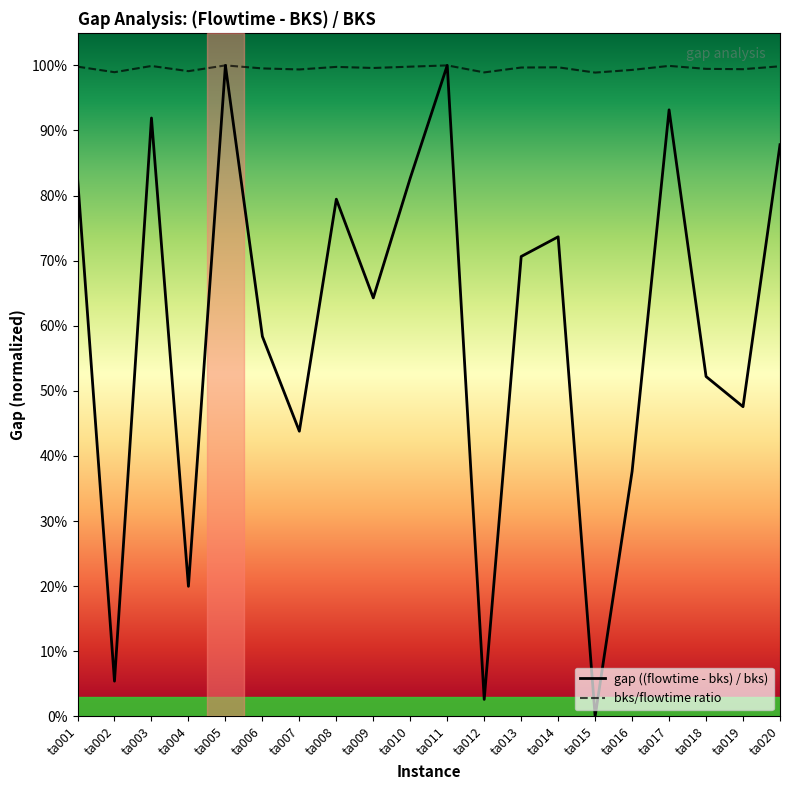

Does the chart have visible grid lines?

No